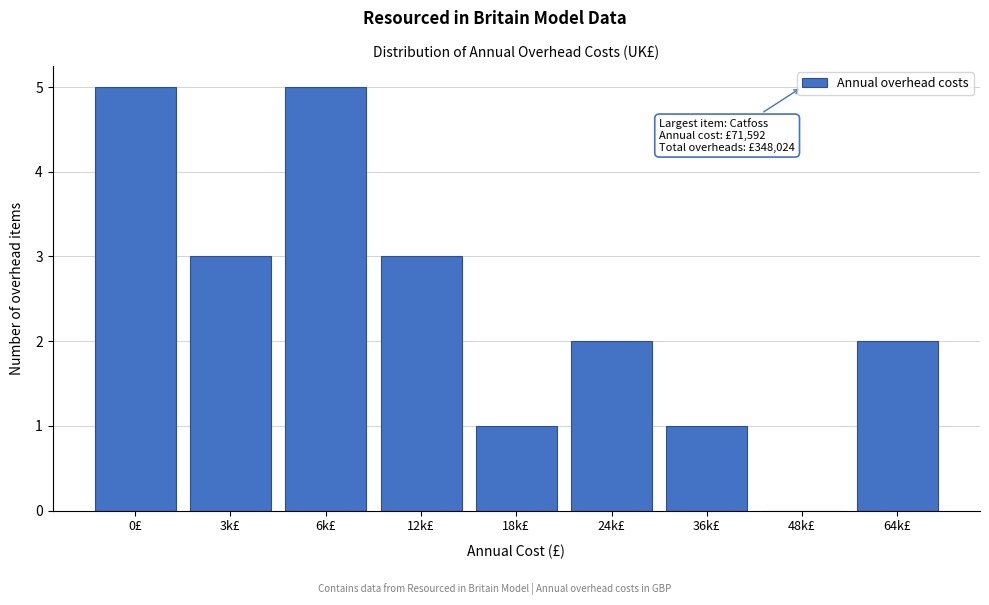

Reading left to right, list all the values displayed in this chart.

0£=5	3k£=3	6k£=5	12k£=3	18k£=1	24k£=2	36k£=1	48k£=0	64k£=2